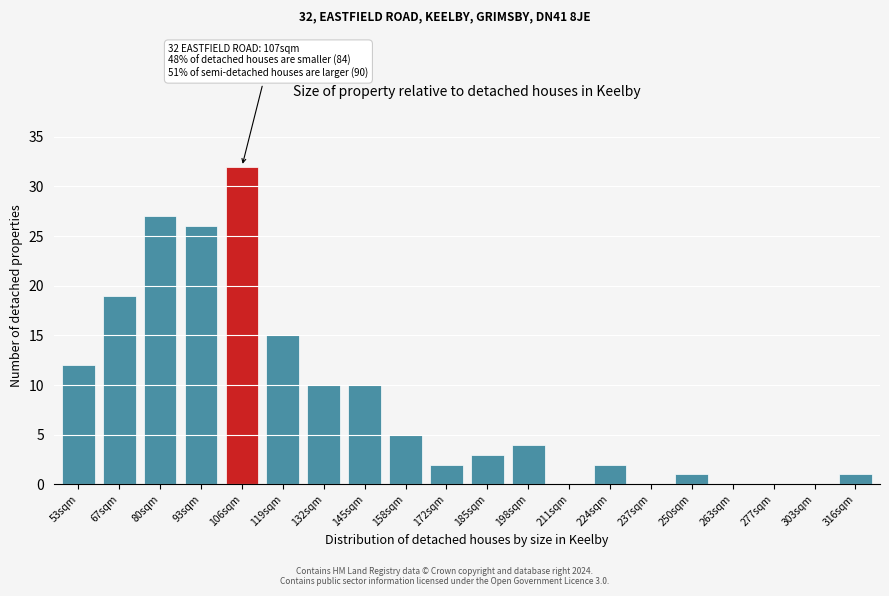

Reading left to right, list all the values displayed in this chart.

53sqm=12	67sqm=19	80sqm=27	93sqm=26	106sqm=32	119sqm=15	132sqm=10	145sqm=10	158sqm=5	172sqm=2	185sqm=3	198sqm=4	211sqm=0	224sqm=2	237sqm=0	250sqm=1	263sqm=0	277sqm=0	303sqm=0	316sqm=1